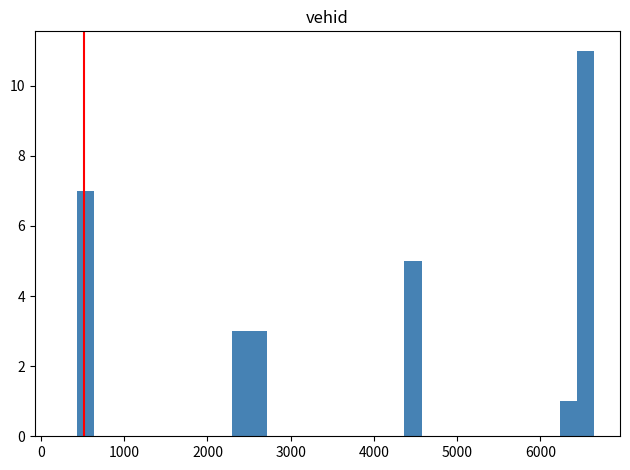

Around what value on the x-axis is the tallest bar? Give the approximate position of its centre, as read against the axis.

6500